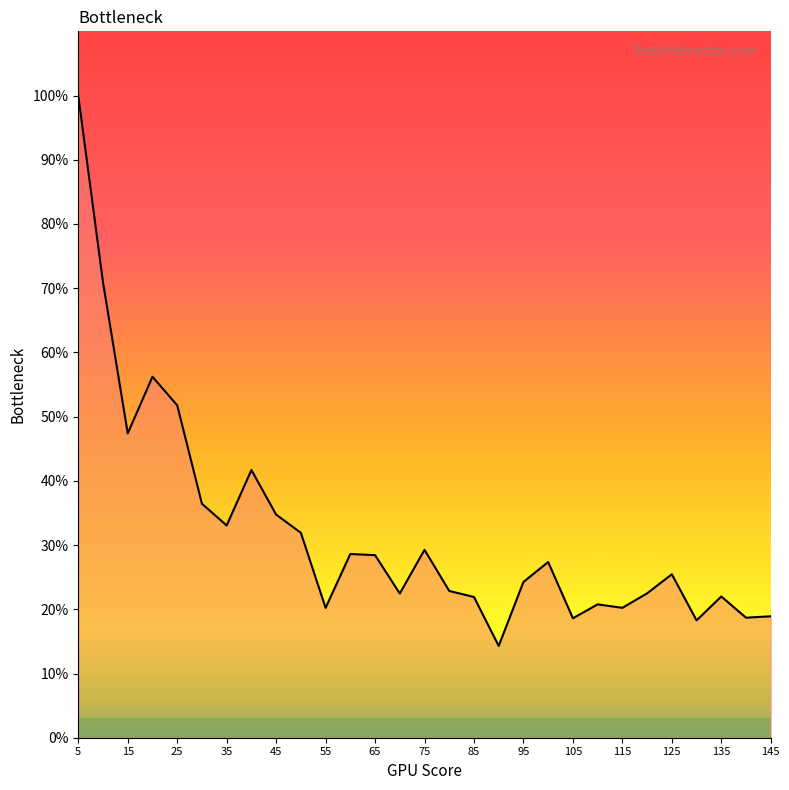

What is the difference between the maximum and minimum values?

85.7